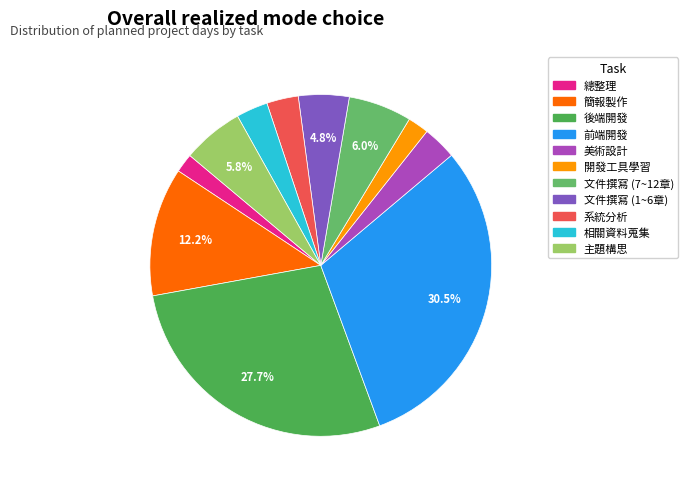

Combined, do 總整理 and 簡報製作 account for over 50%?

No